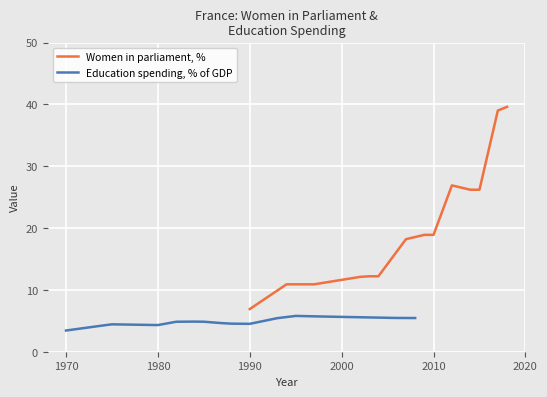

What is the lowest value of the Women in parliament, % series?

6.9